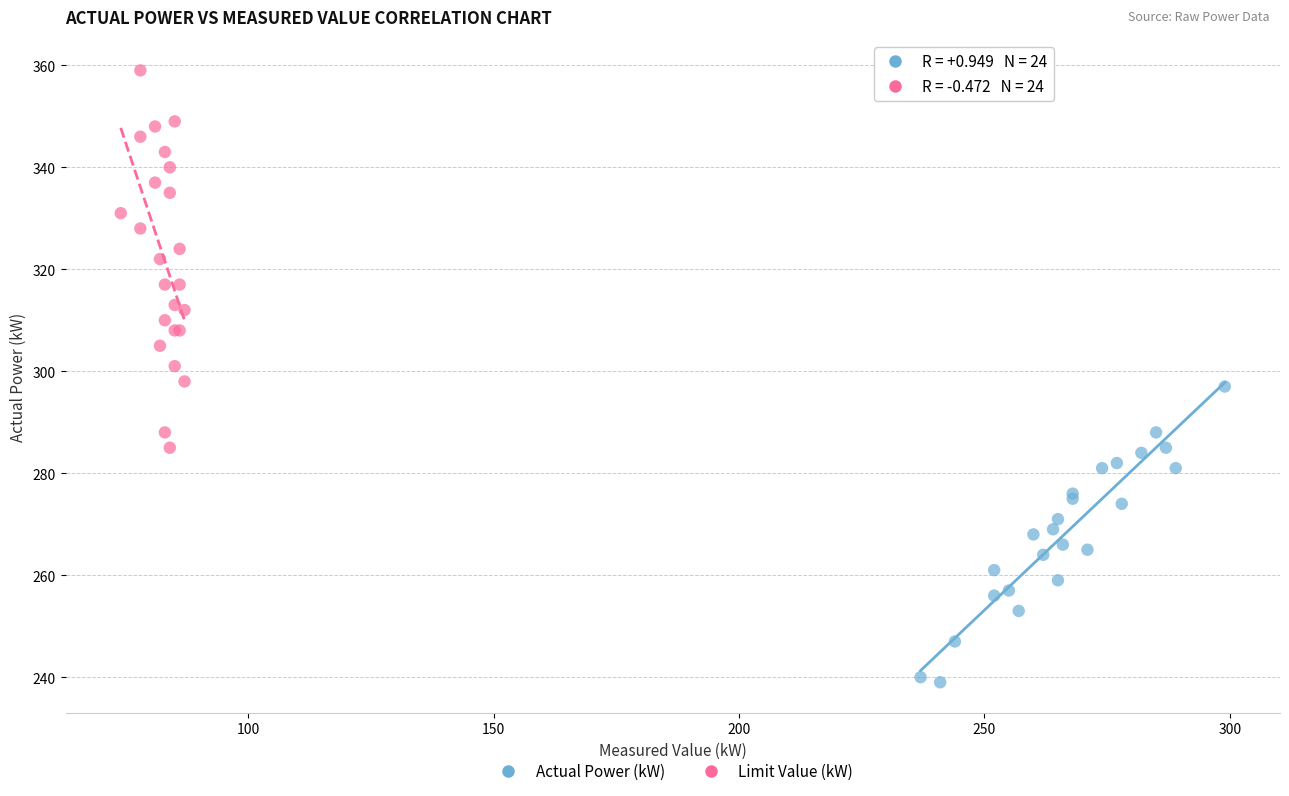

Which series contains the lowest Y value?

Actual Power (kW)